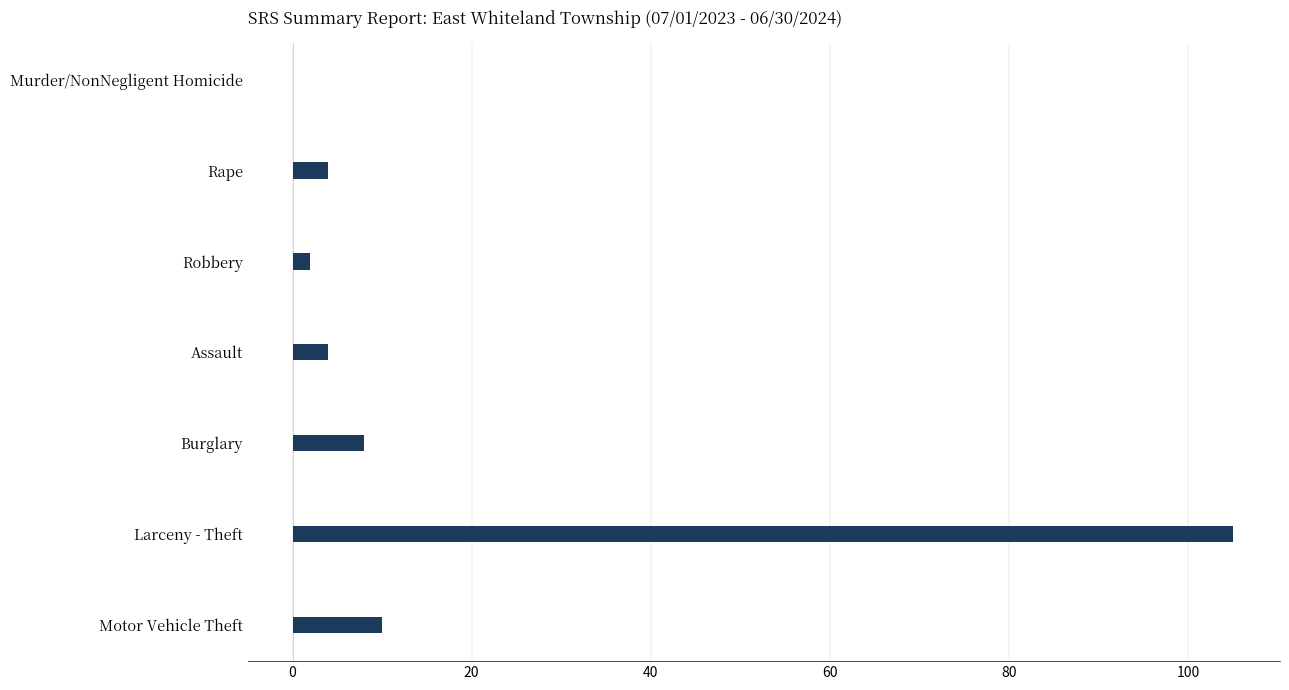

The value at Burglary is 14. True or false?

False